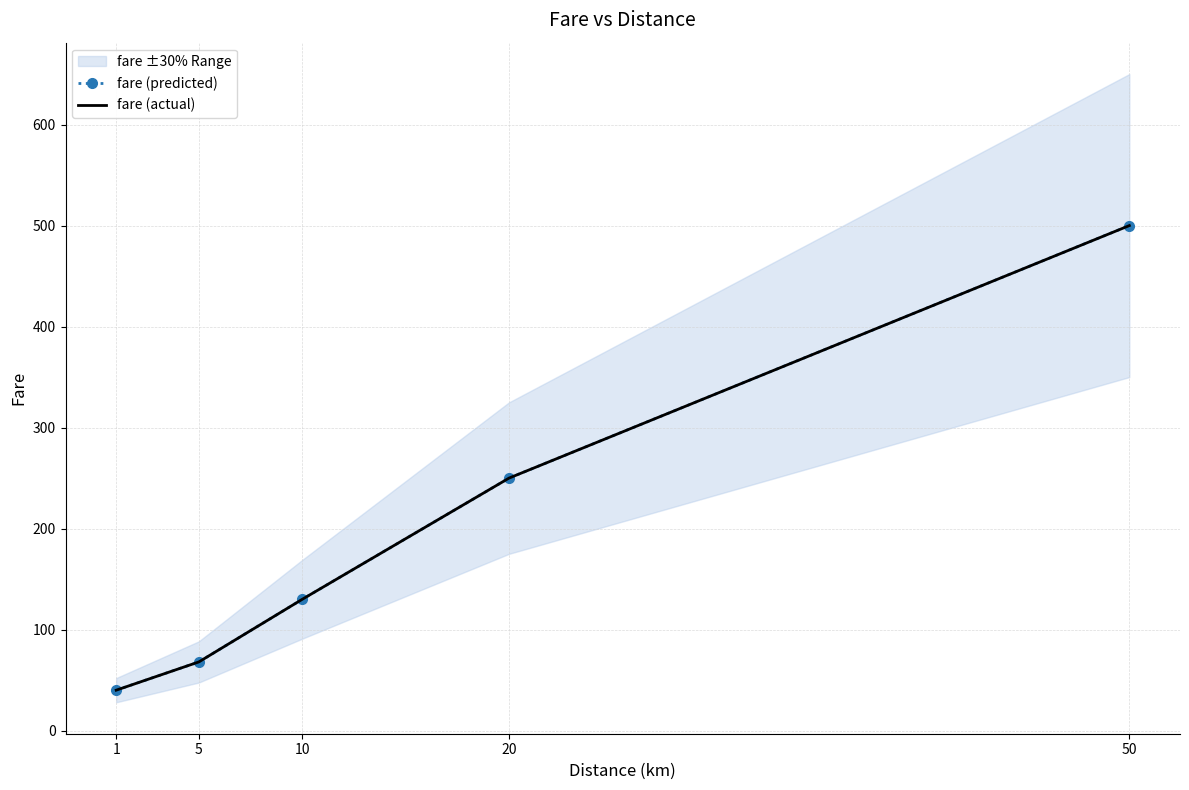

Is it true that fare (predicted) equals 130 at 10?

True